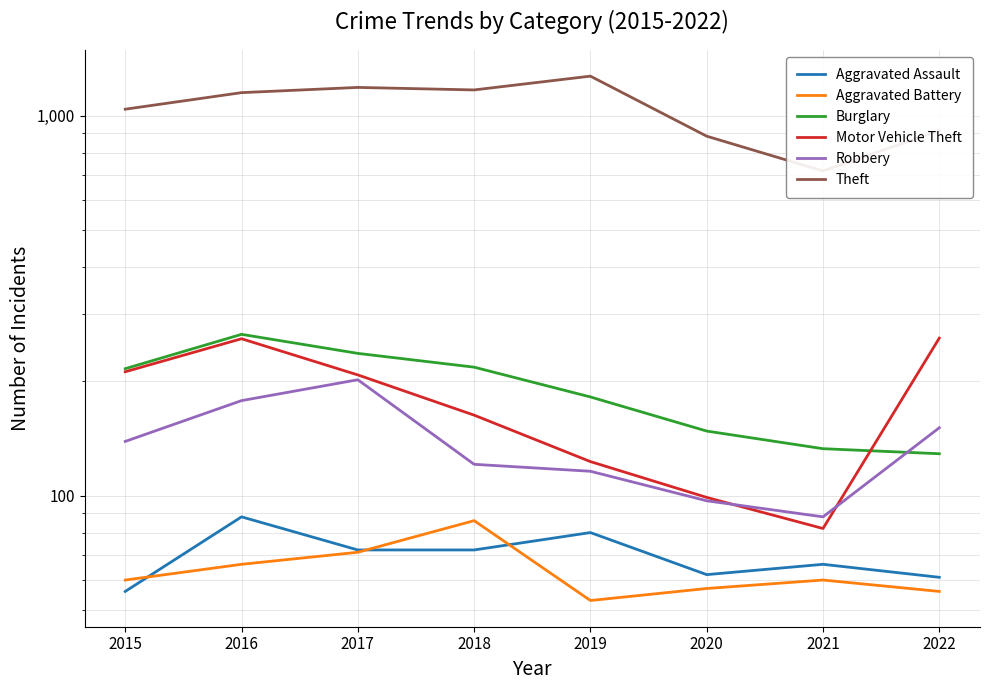

At 2021, list the series in order from smallest to largest.

Aggravated Battery, Aggravated Assault, Motor Vehicle Theft, Robbery, Burglary, Theft